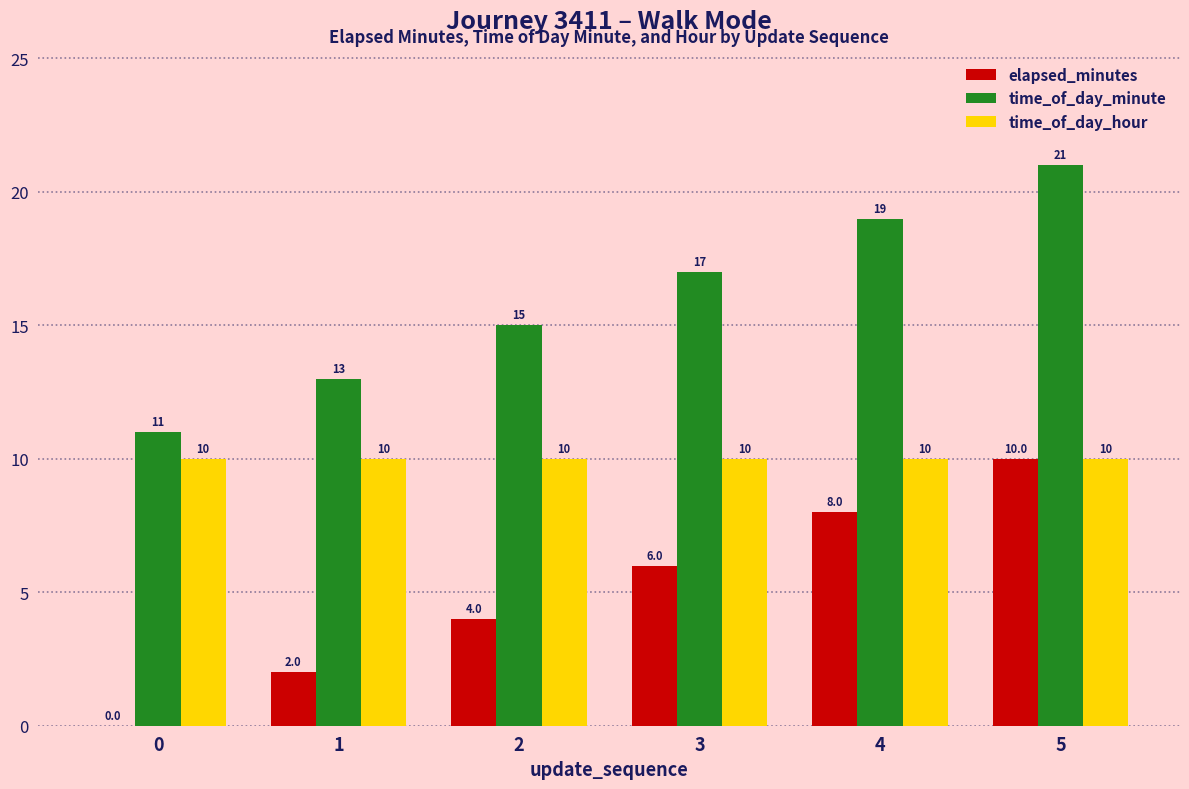

What is the maximum value shown in the chart?

21